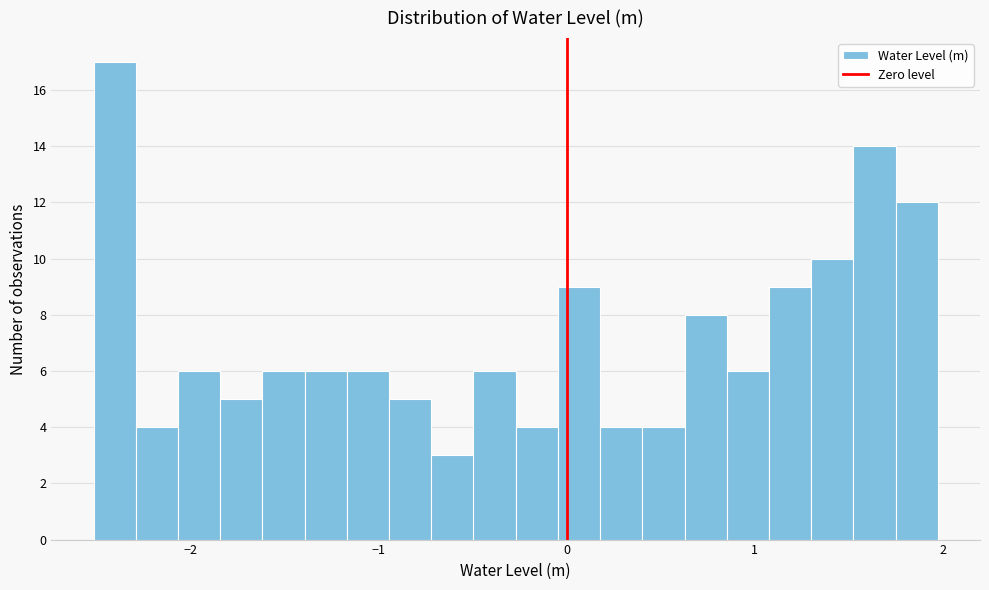

Read against the x-axis, roughly where is the centre of the tallest bar?

-2.4